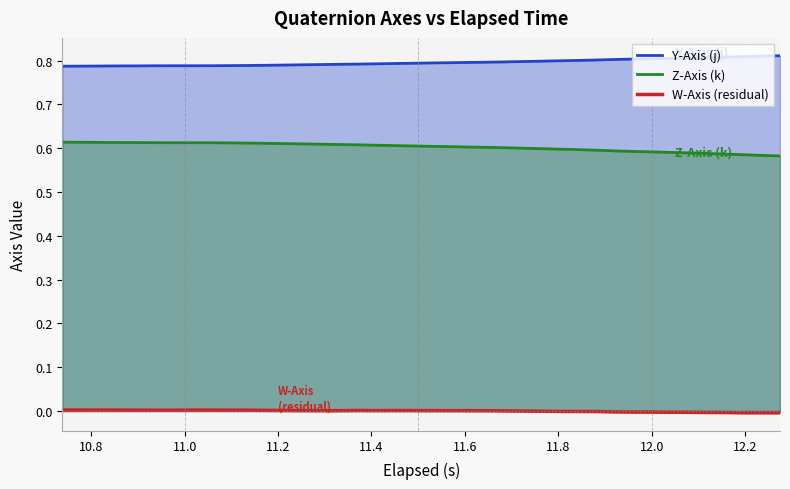

Count the number of categories in the chart.

40